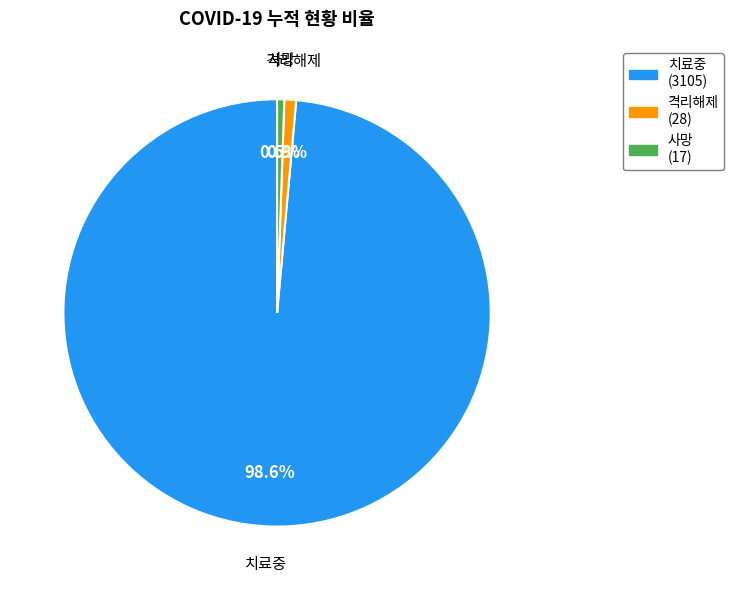

What portion of the pie excludes 격리해제?

99.1%